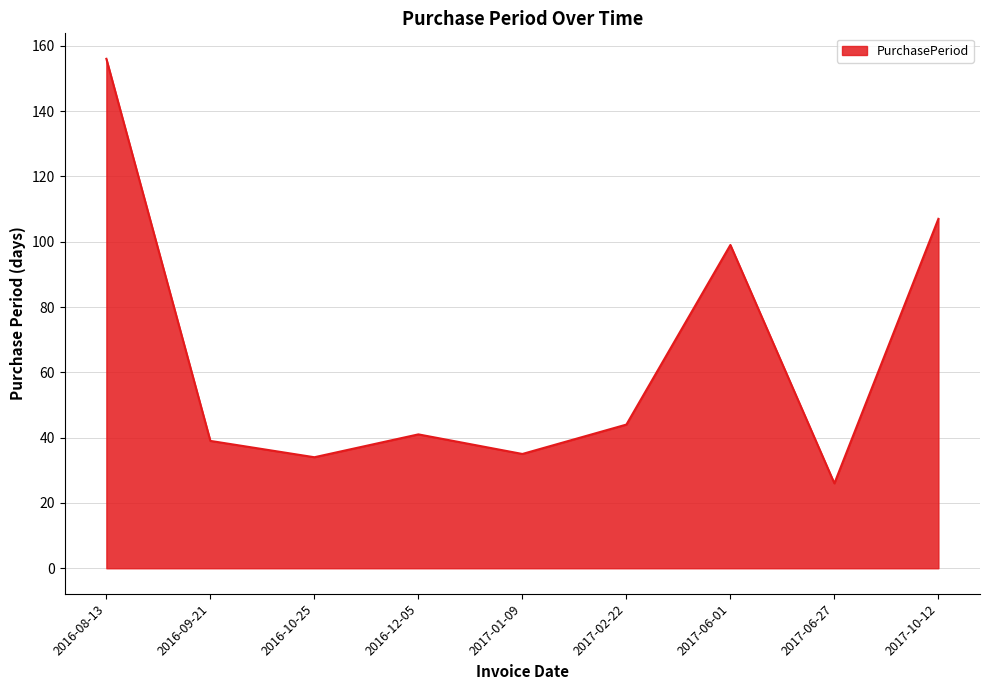

Reading right to left, transcribe all the data shown in this chart.

107	26	99	44	35	41	34	39	156